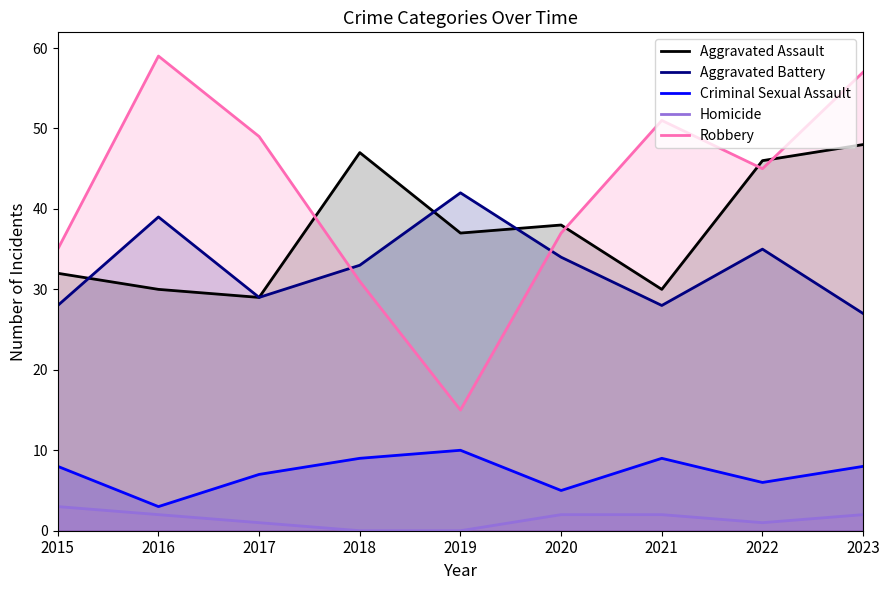

How many data points in Aggravated Assault are above 37?

4